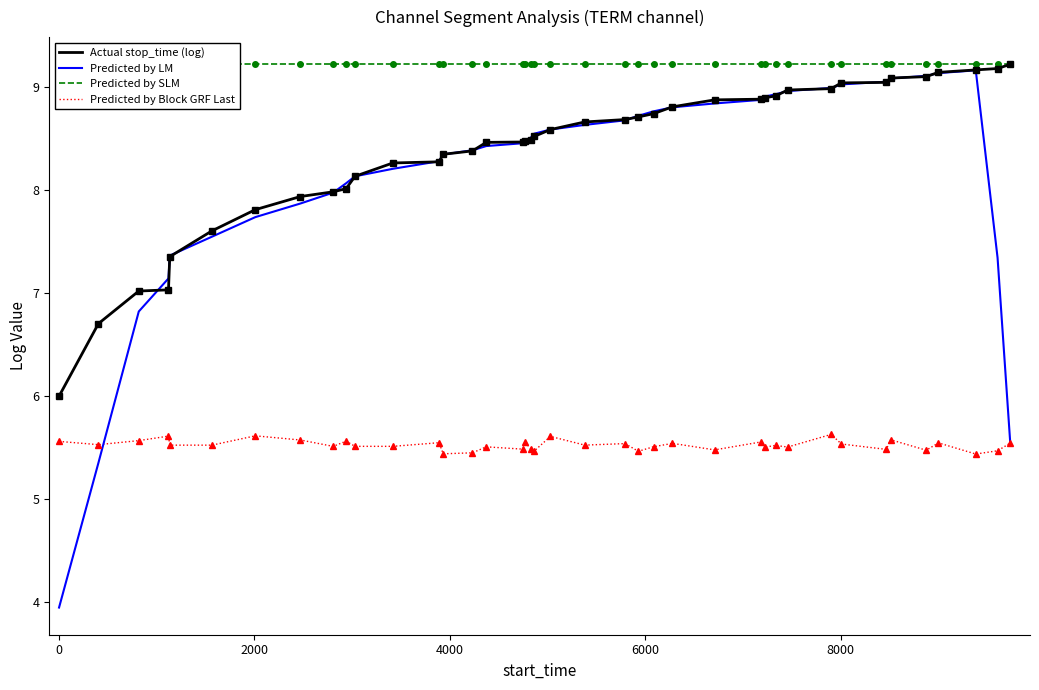

True or false: Predicted by Block GRF Last and Actual stop_time (log) cross at least once.

False